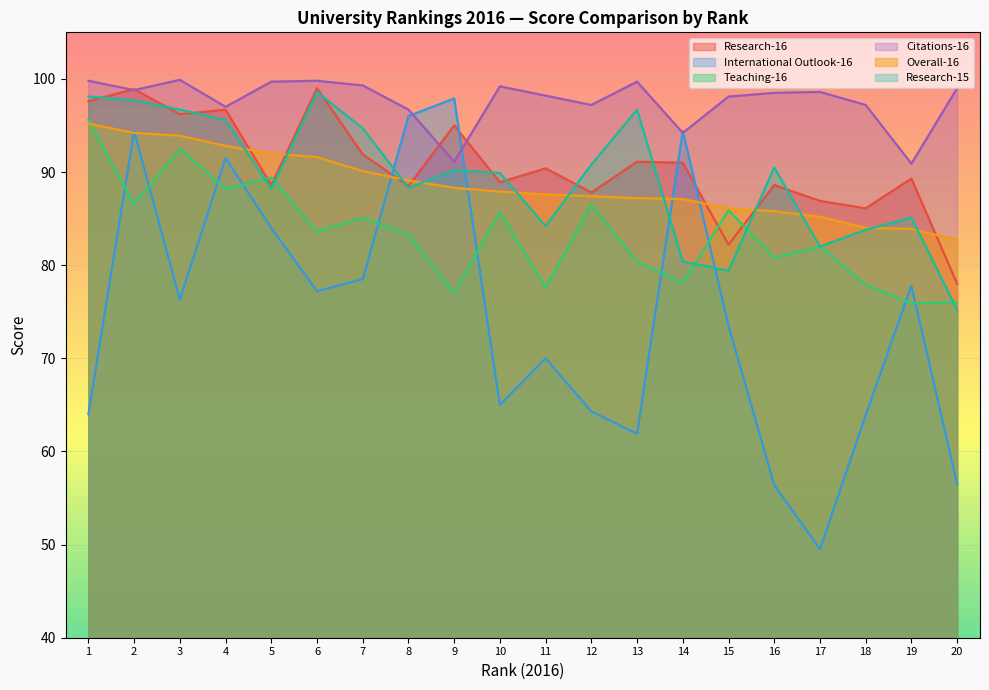

How many data points in Citations-16 are above 98?

13